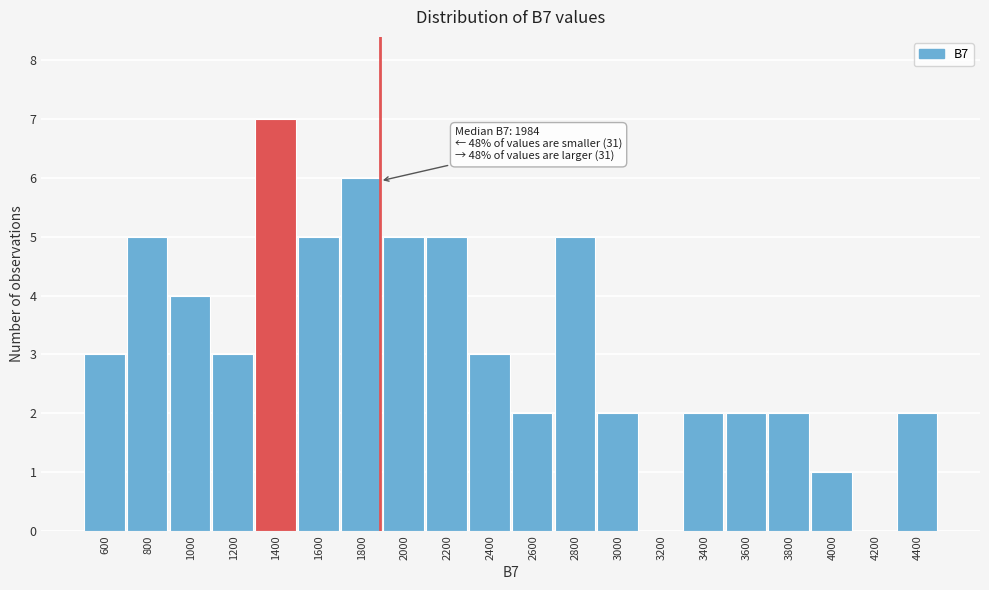

Reading left to right, what are all the values shown in this chart?

600=3	800=5	1000=4	1200=3	1400=7	1600=5	1800=6	2000=5	2200=5	2400=3	2600=2	2800=5	3000=2	3200=0	3400=2	3600=2	3800=2	4000=1	4200=0	4400=2